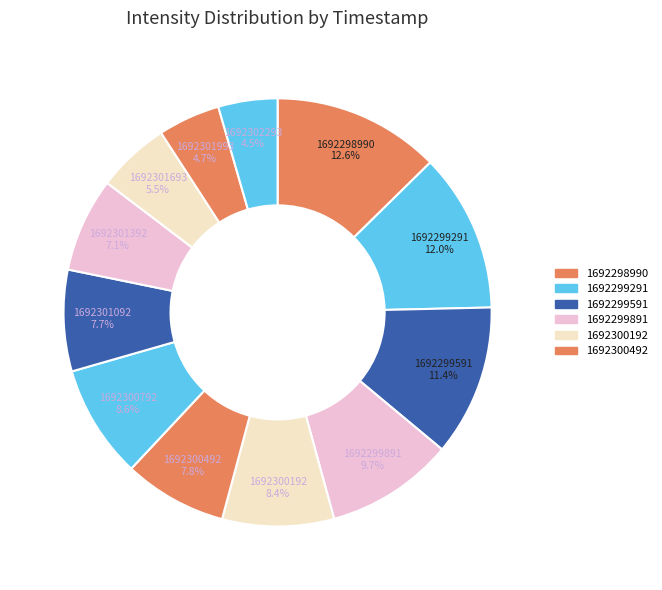

How many slices are in this pie chart?

12